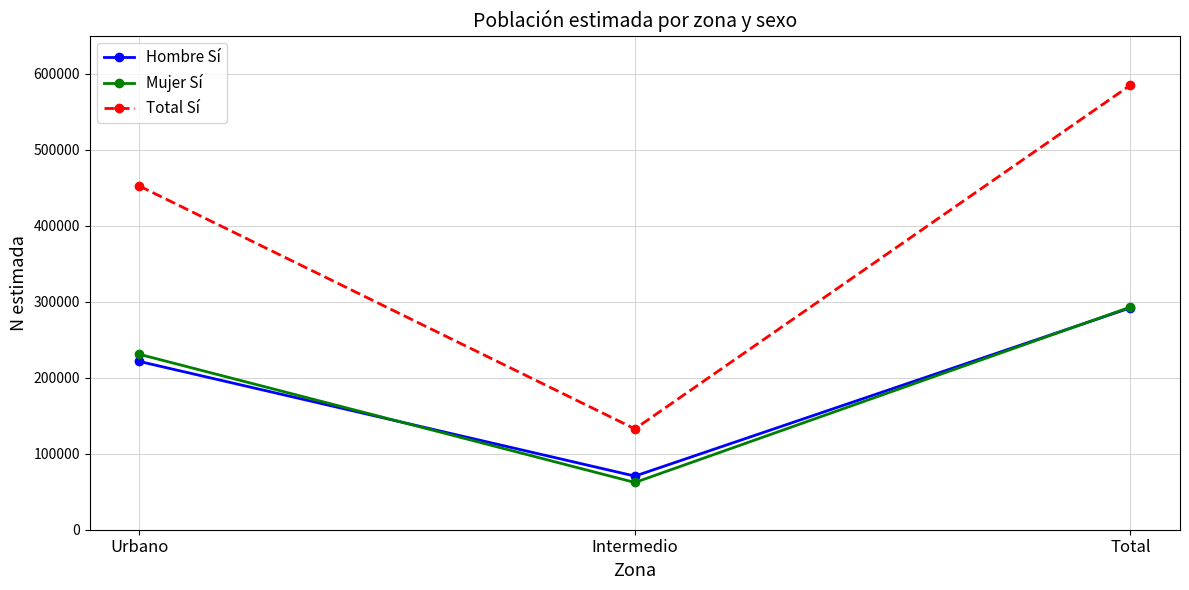

Does the chart have visible grid lines?

Yes